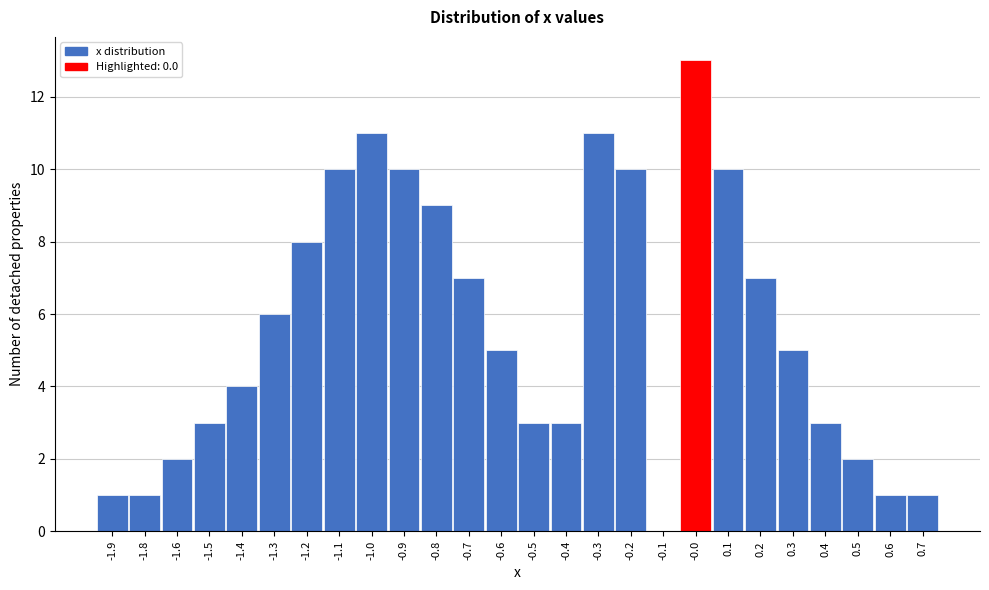

Reading left to right, list all the values displayed in this chart.

-1.9=1	-1.8=1	-1.6=2	-1.5=3	-1.4=4	-1.3=6	-1.2=8	-1.1=10	-1.0=11	-0.9=10	-0.8=9	-0.7=7	-0.6=5	-0.5=3	-0.4=3	-0.3=11	-0.2=10	-0.1=0	-0.0=13	0.1=10	0.2=7	0.3=5	0.4=3	0.5=2	0.6=1	0.7=1